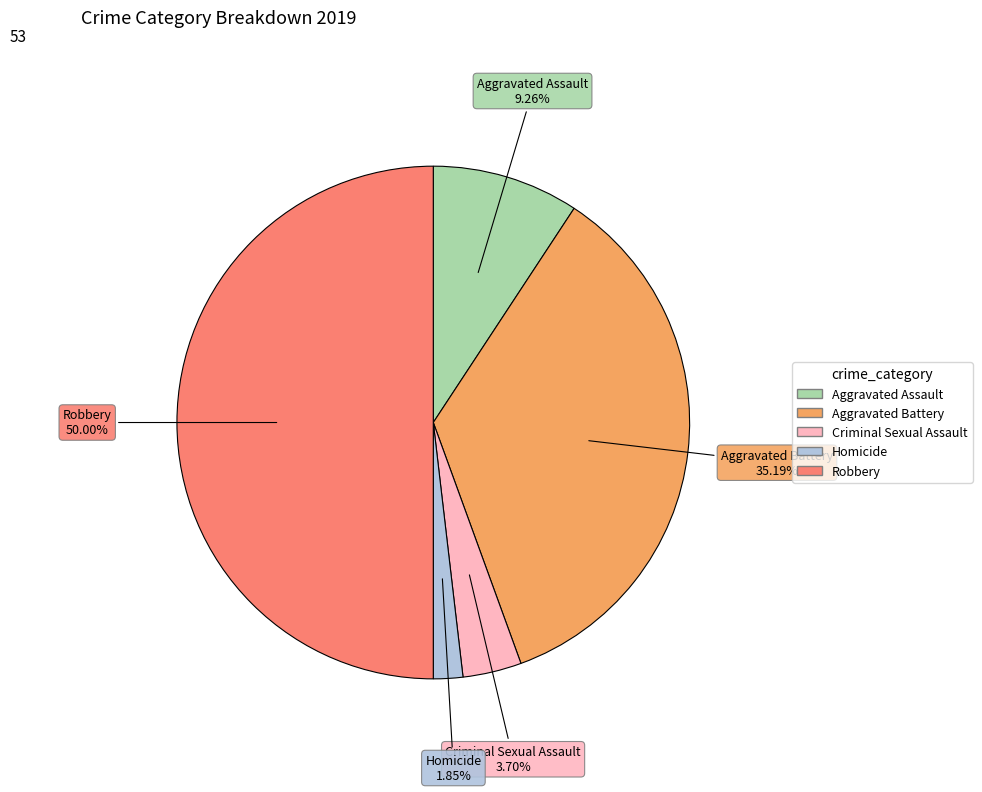

What percentage is the Homicide slice, to the nearest percent?

2%